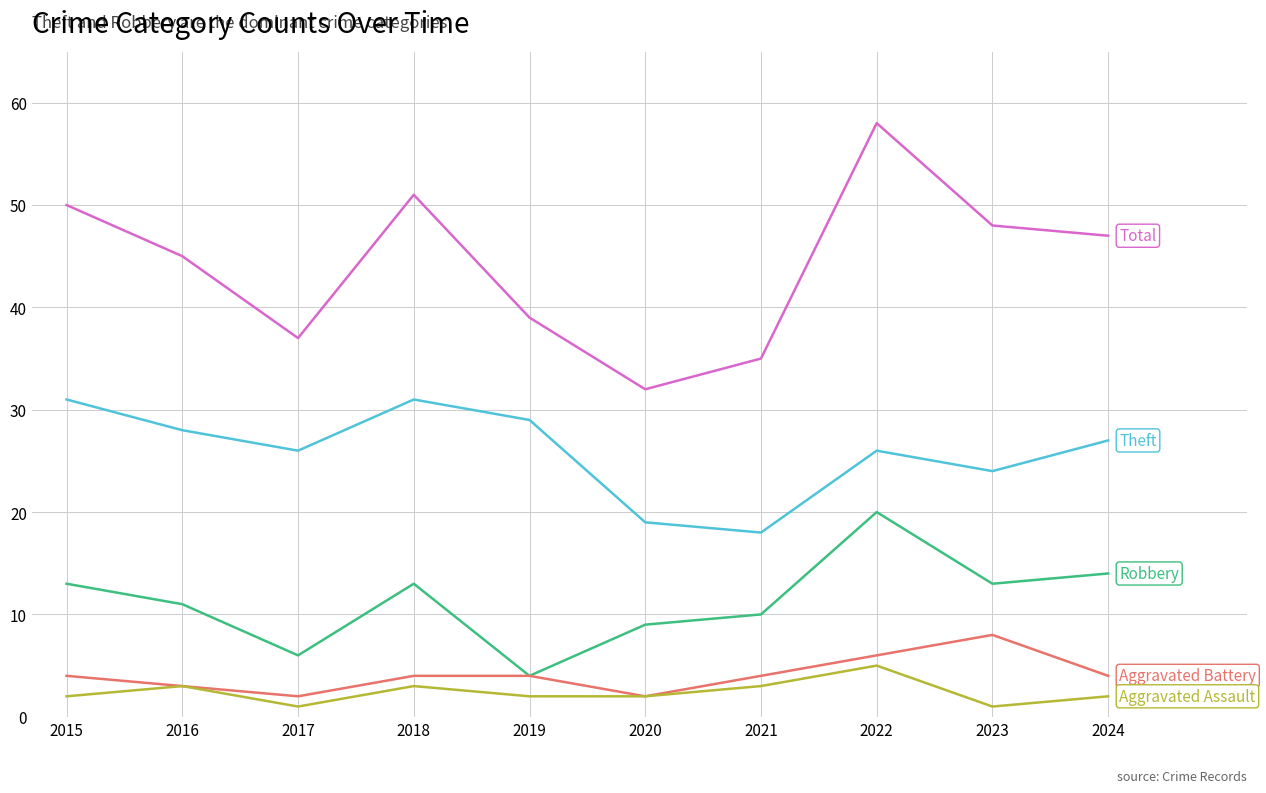

What is the greatest value displayed?

58